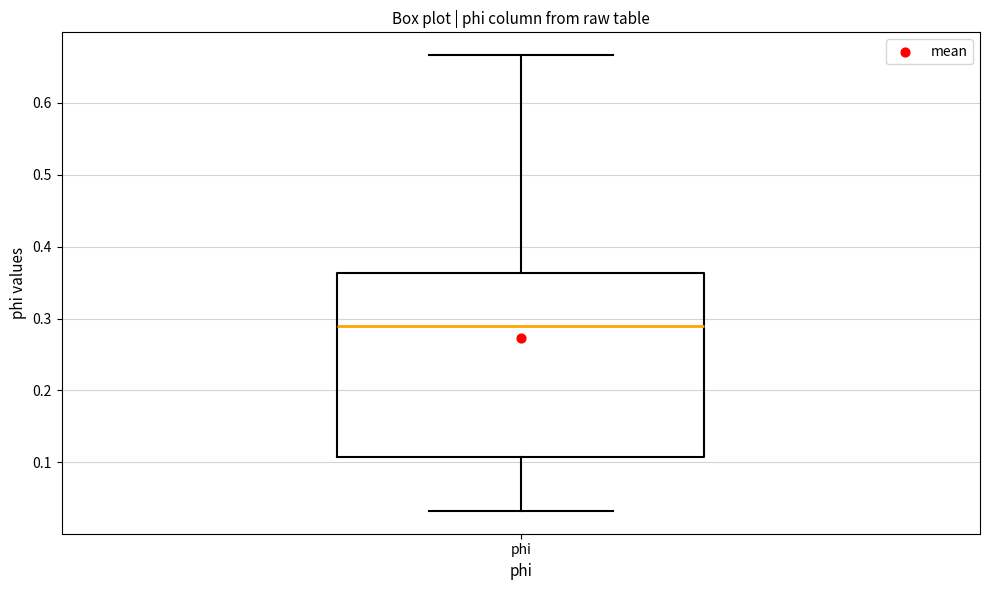

Transcribe this box plot: give where the median line is, the range the box spans, and where the two whiskers end, as read against the y-axis. The values are not printed on the chart, so give them approximately, as read against the axis.

median 0.29, box 0.11 to 0.36, whiskers 0.03 to 0.67